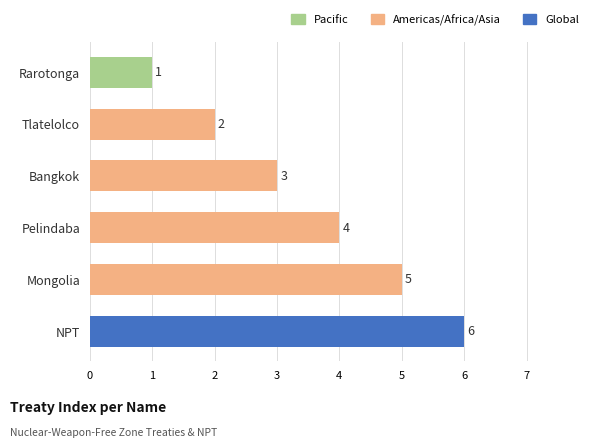

Between Rarotonga and Pelindaba, which is larger?

Pelindaba